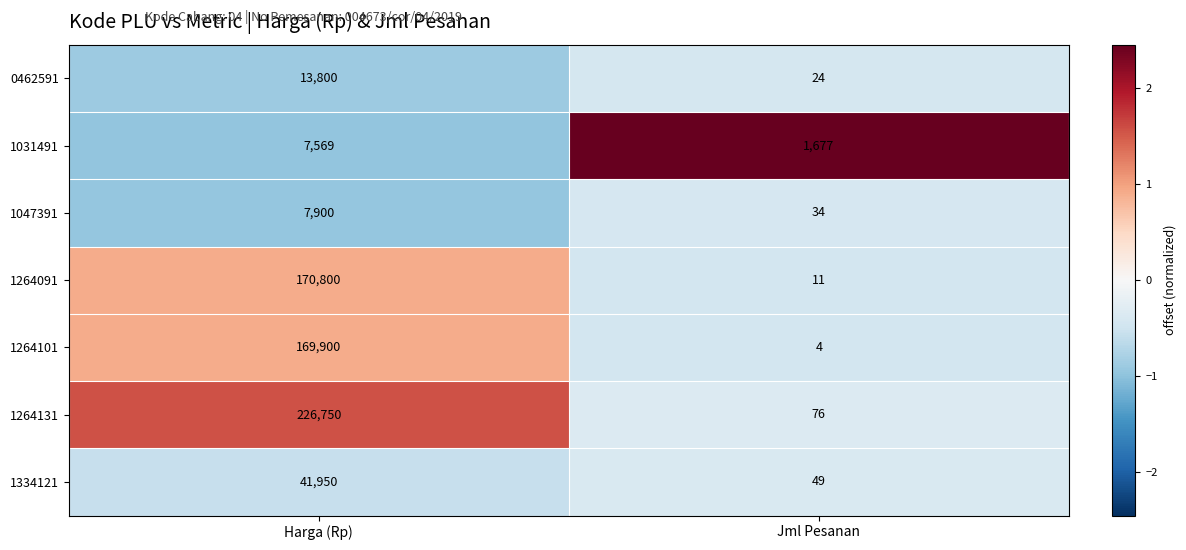

True or false: 1047391 has a value of 11391 at Harga (Rp).

False